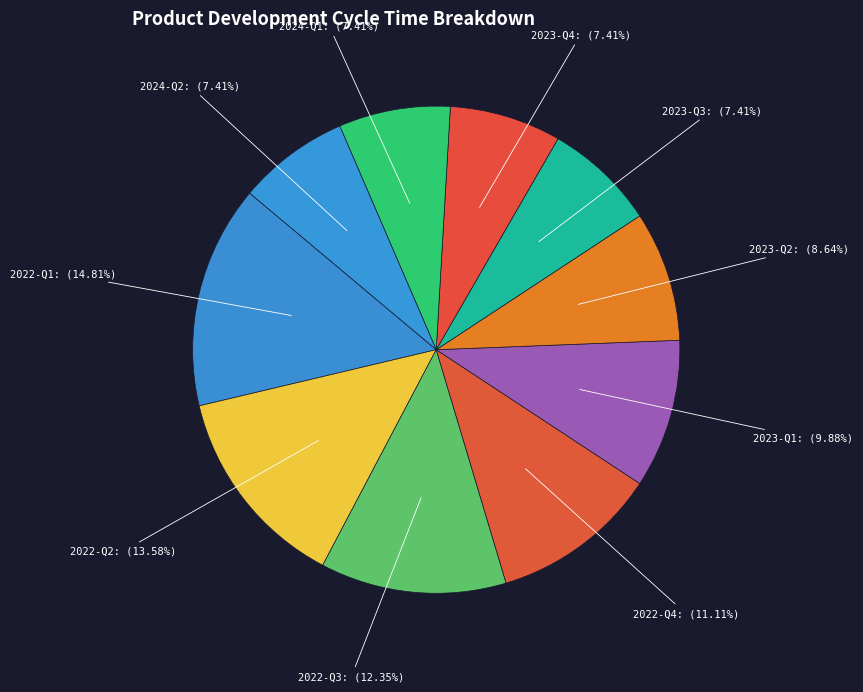

How many segments does this pie chart have?

10